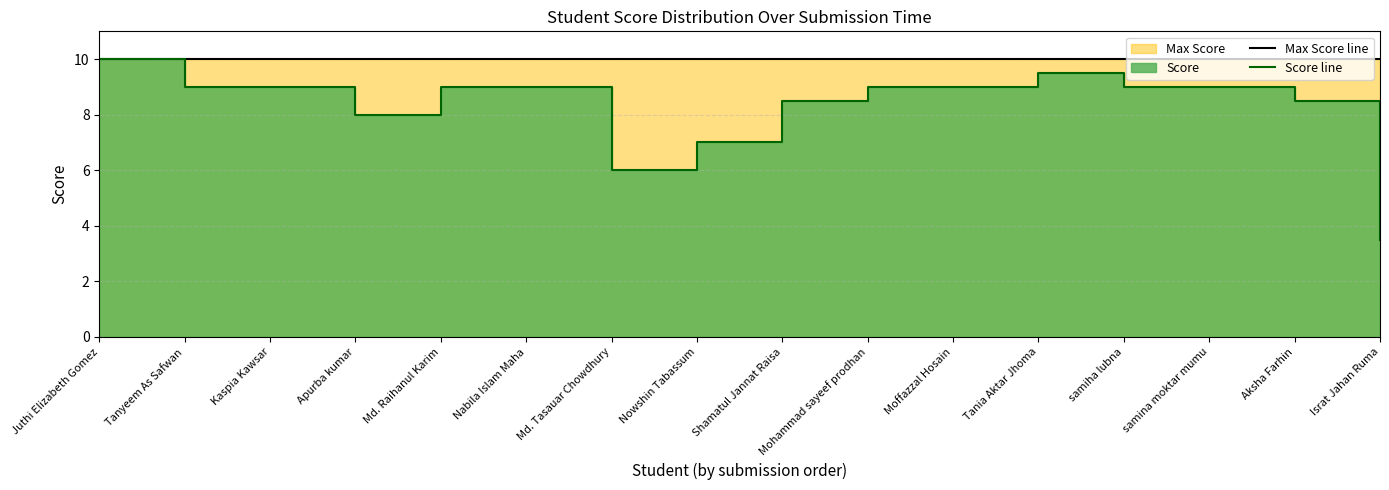

What is the lowest value of the Max Score line series?

10.0